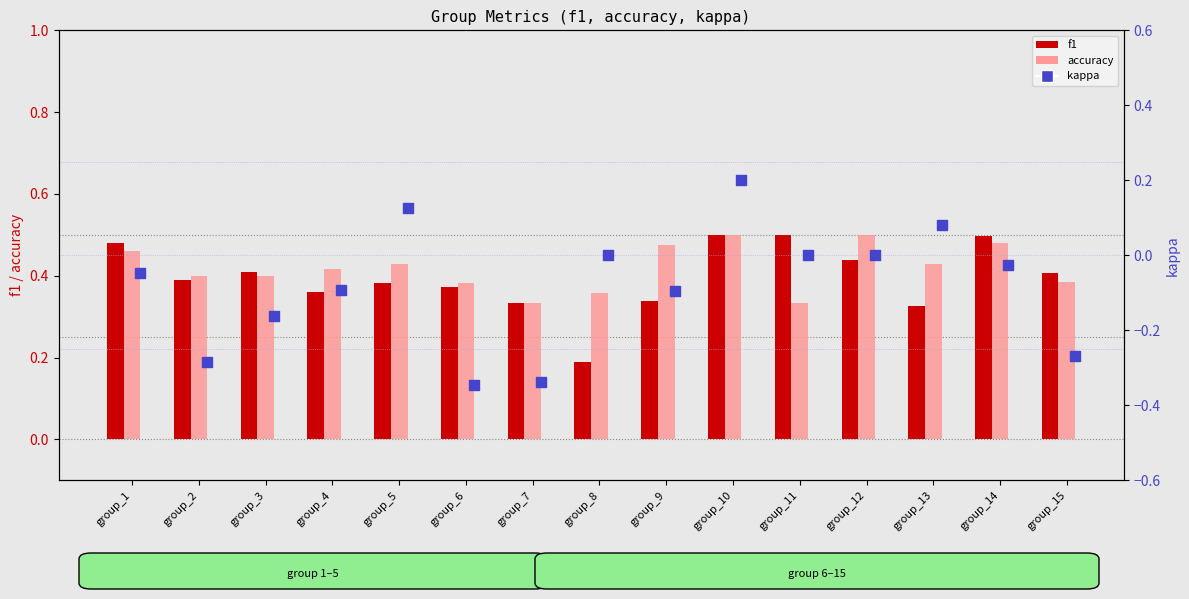

Which series contains the highest Y value?

f1